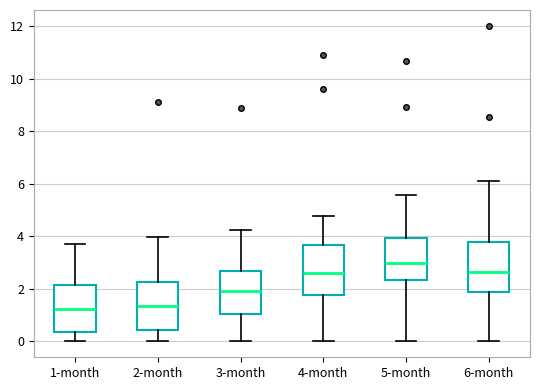

Reading left to right, read every box against the y-axis: the position of its median line, the range the box covers, and the ends of its whiskers. The values are not printed on the chart, so give them approximately, as read against the axis.

1-month: median 1.2, box 0.4 to 2.2, whiskers 0.0 to 3.8
2-month: median 1.4, box 0.4 to 2.2, whiskers 0.0 to 4.0
3-month: median 2.0, box 1.0 to 2.6, whiskers 0.0 to 4.2
4-month: median 2.6, box 1.8 to 3.6, whiskers 0.0 to 4.8
5-month: median 3.0, box 2.4 to 4.0, whiskers 0.0 to 5.6
6-month: median 2.6, box 1.8 to 3.8, whiskers 0.0 to 6.2